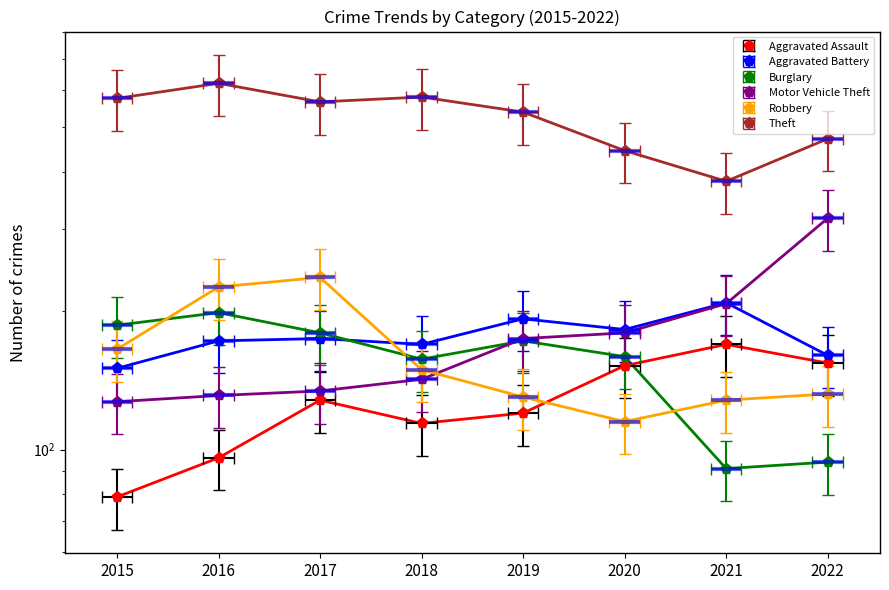

Rank the categories by Aggravated Assault value from lowest to highest.

2015, 2016, 2018, 2019, 2017, 2020, 2022, 2021